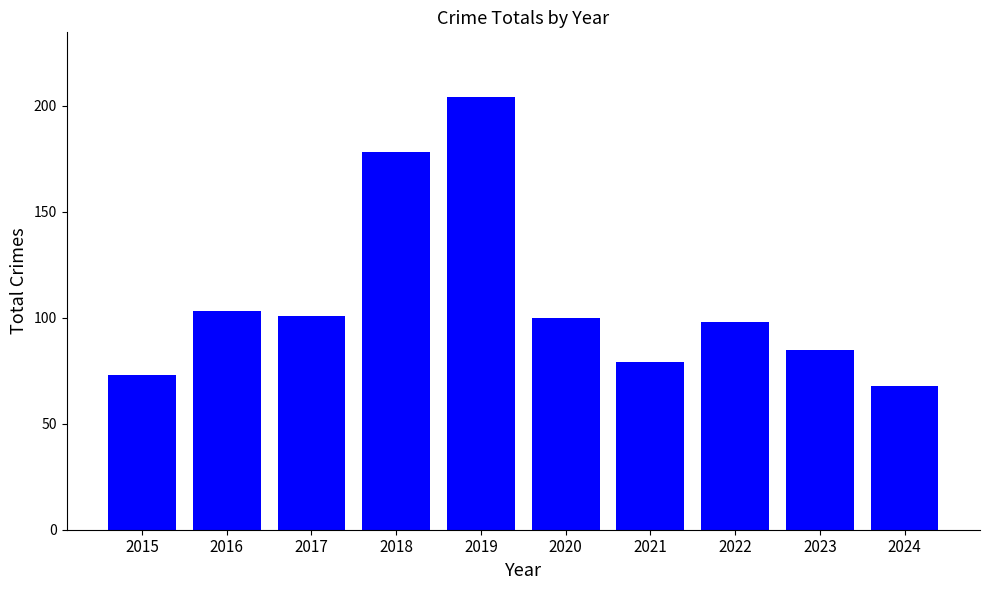

What value does the data have at 2023?

85